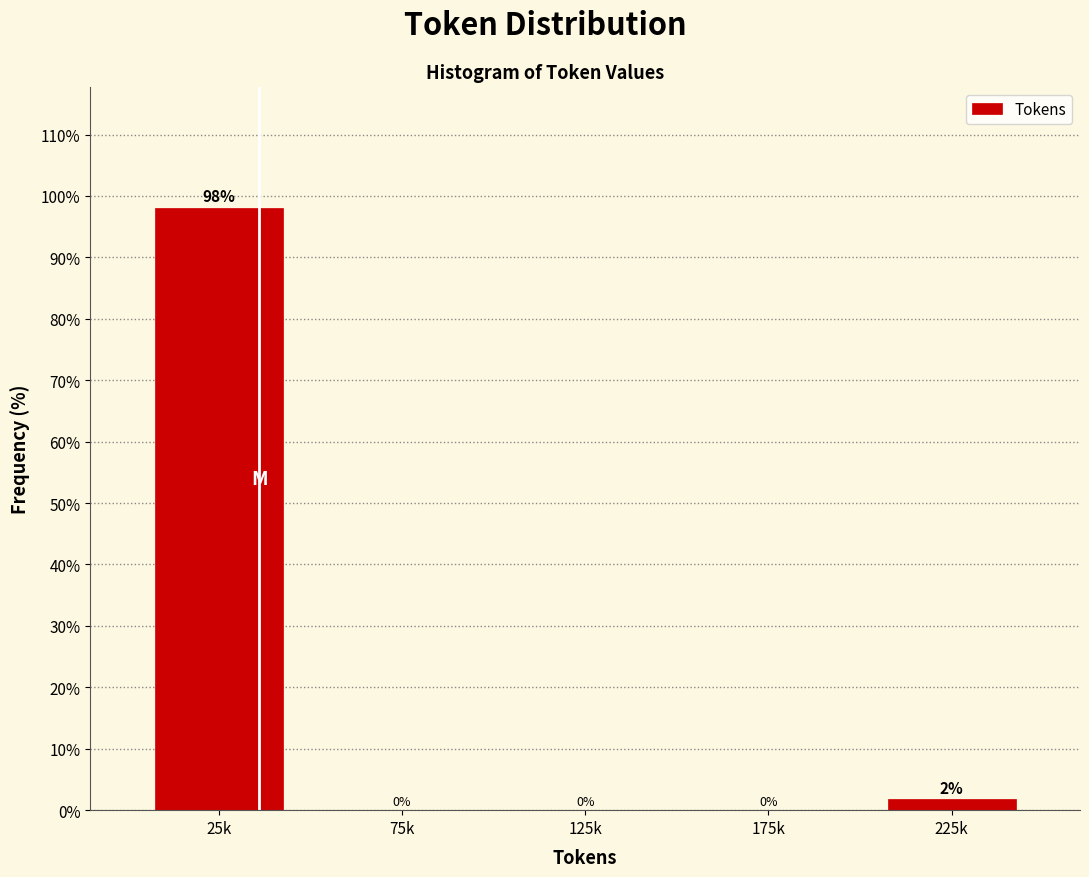

Where is the data nearest to the value 49?

225k